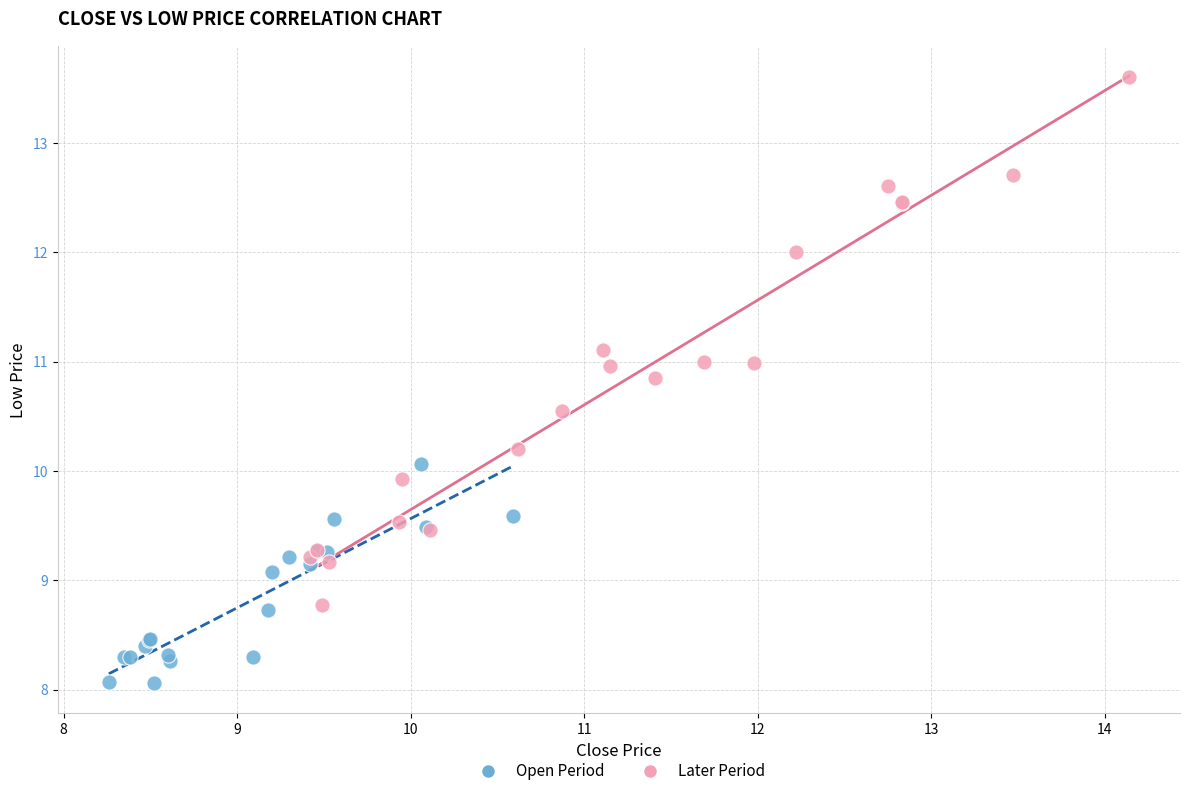

What are all the series names shown in the legend?

Open Period, Later Period